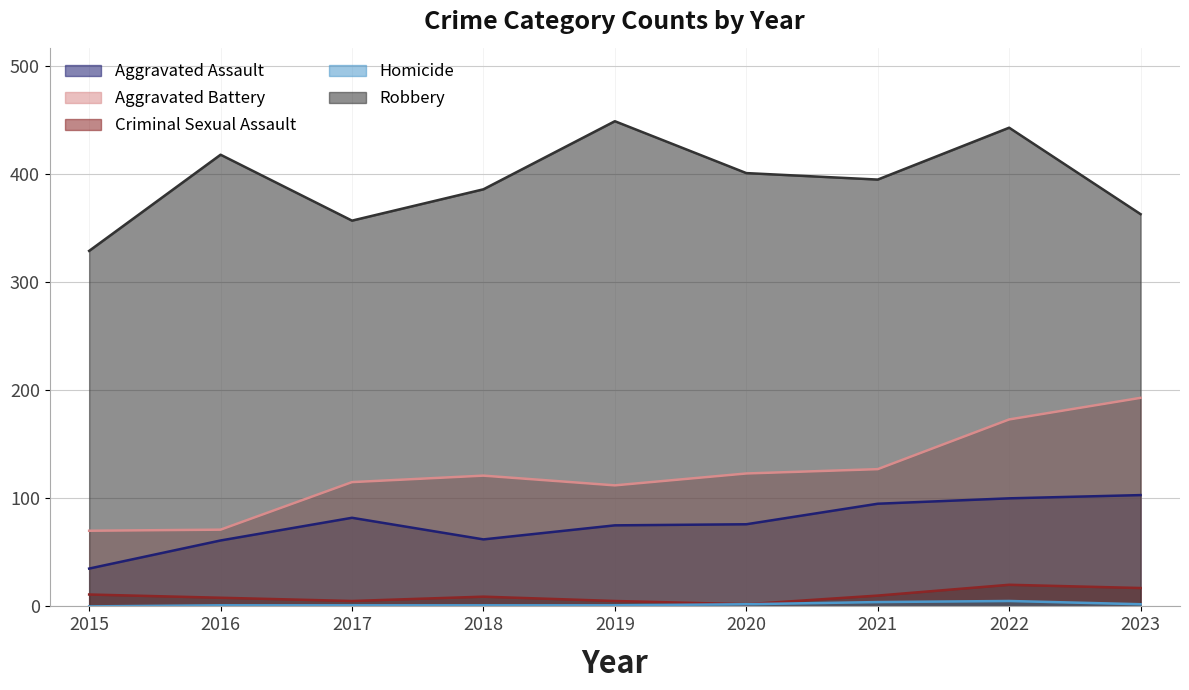

Is it true that Aggravated Battery equals 127 at 2021?

True